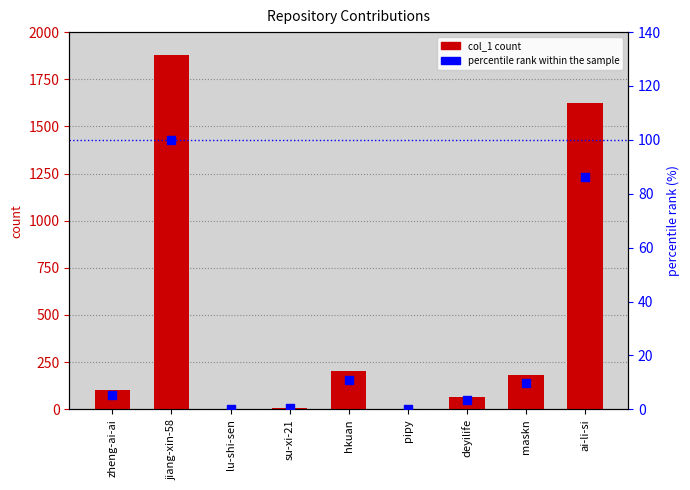

Which series has the largest total across all categories?

col_1